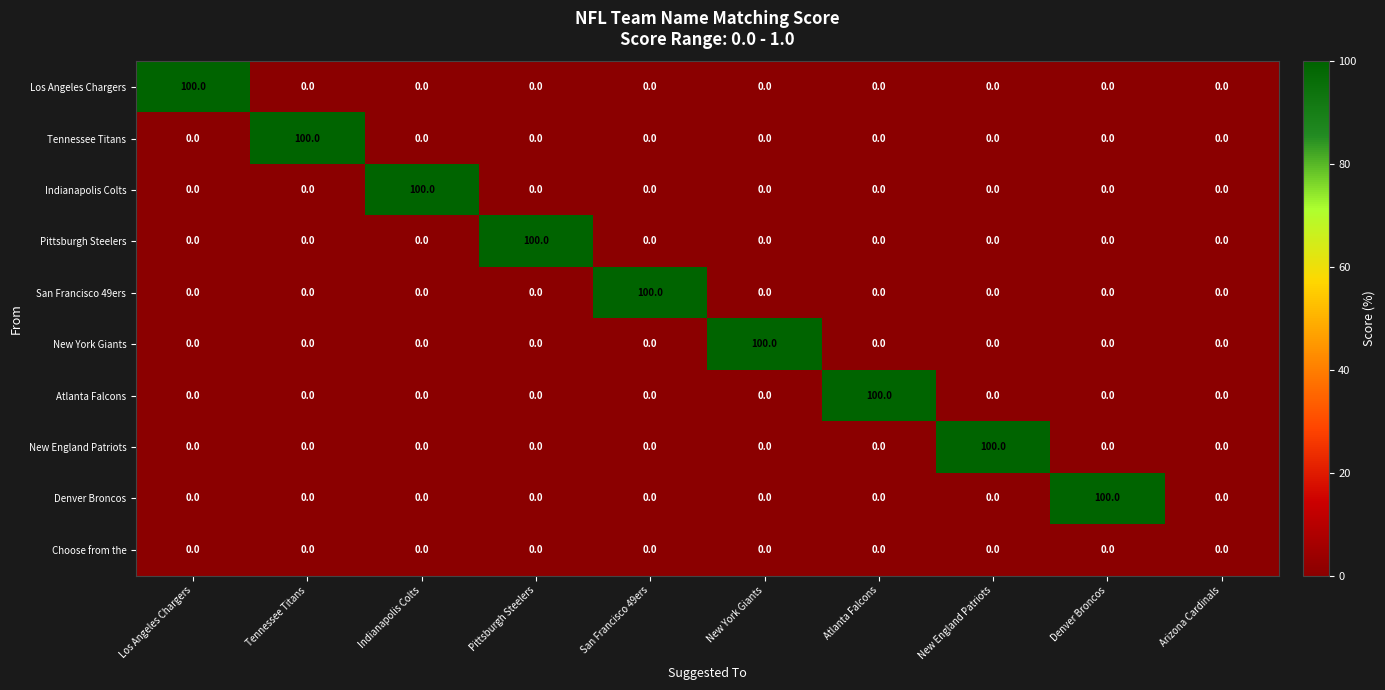

What is the maximum value shown in the chart?

100